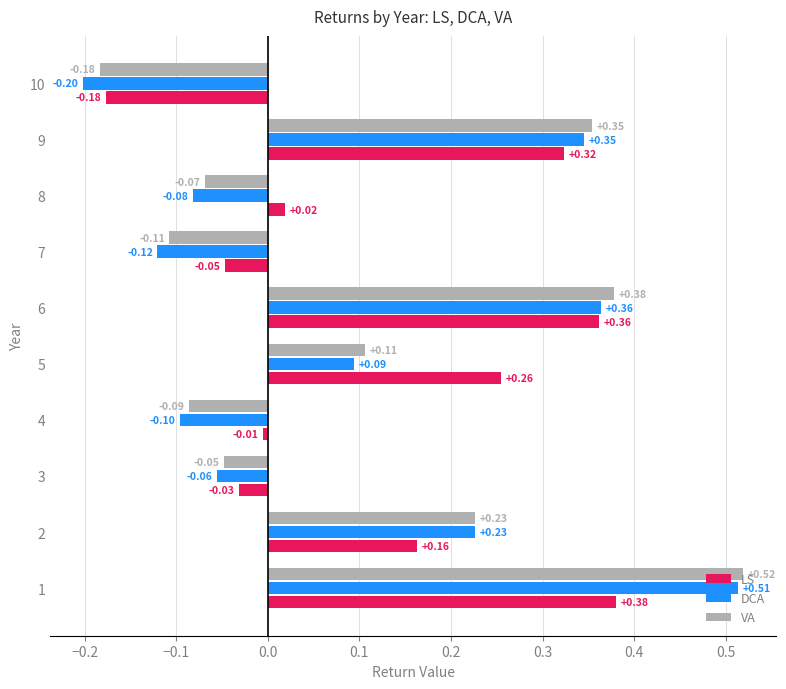

What is the sum of all VA values?

1.1